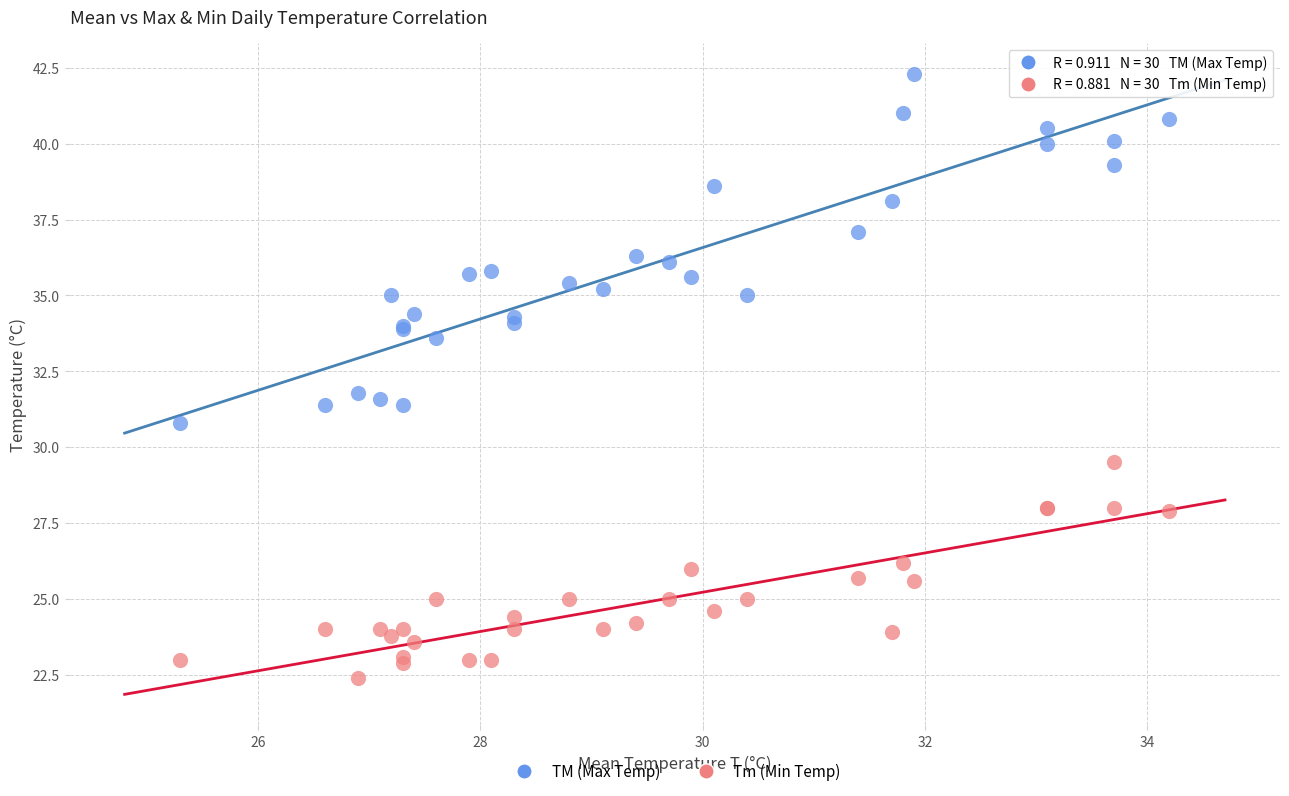

Which series reaches the maximum Y coordinate?

TM (Max Temp)